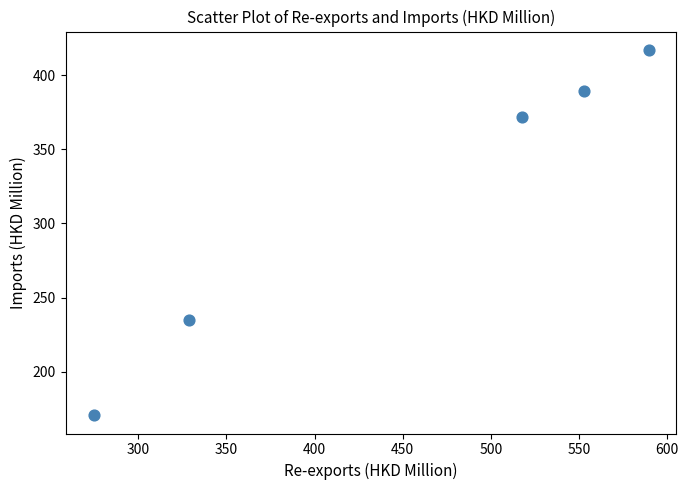

What is the range of Y values (max minus min)?

246.6